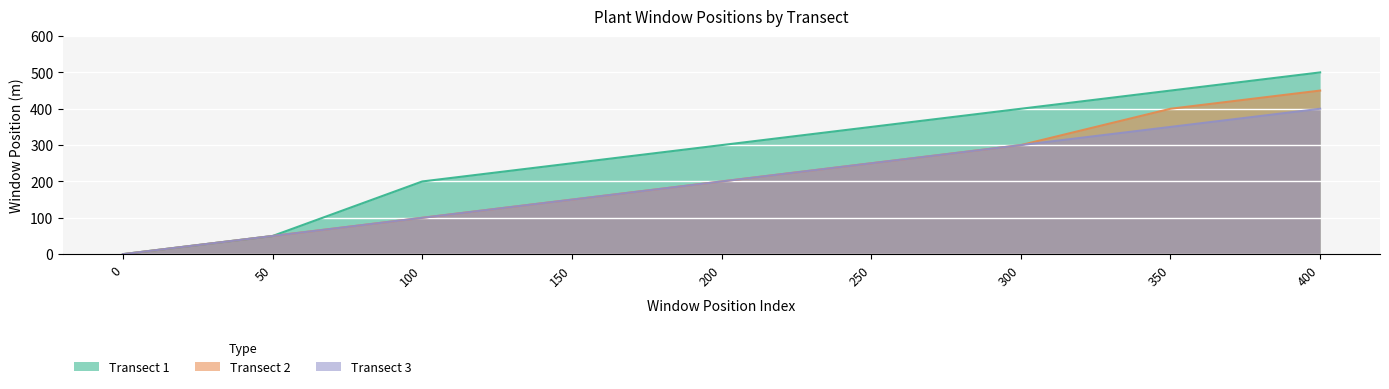

Which series has the largest total across all categories?

Transect 1